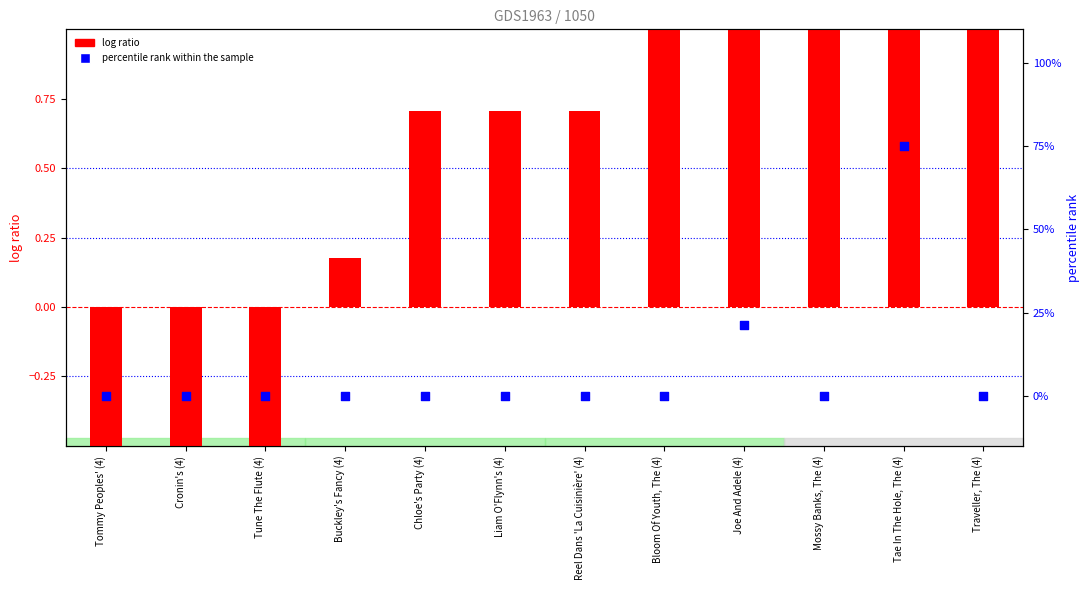

Which series reaches the maximum Y coordinate?

log ratio